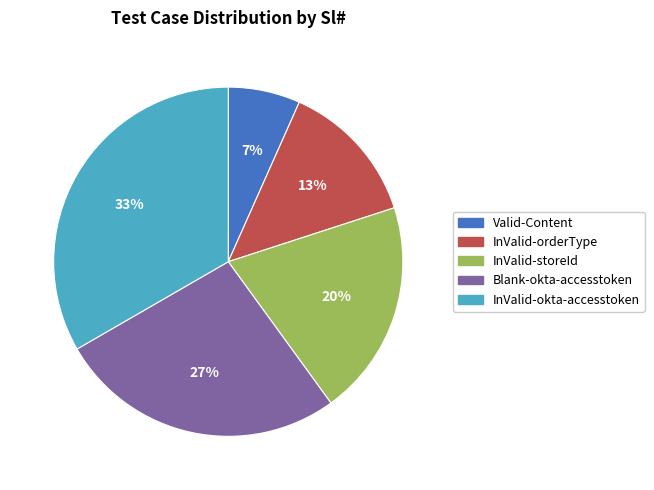

To the nearest percent, what is the combined percentage of InValid-okta-accesstoken and InValid-storeId?

53%